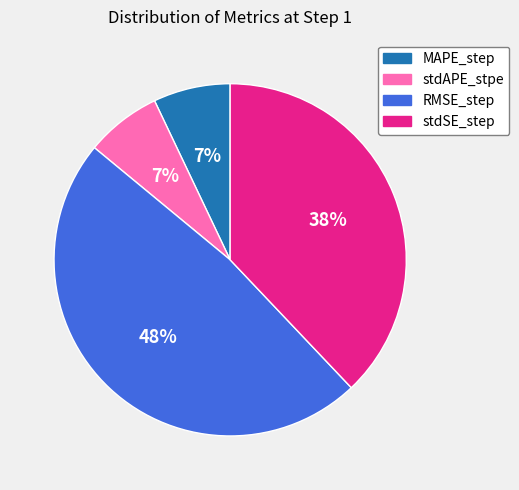

Which has a higher value, stdAPE_stpe or RMSE_step?

RMSE_step